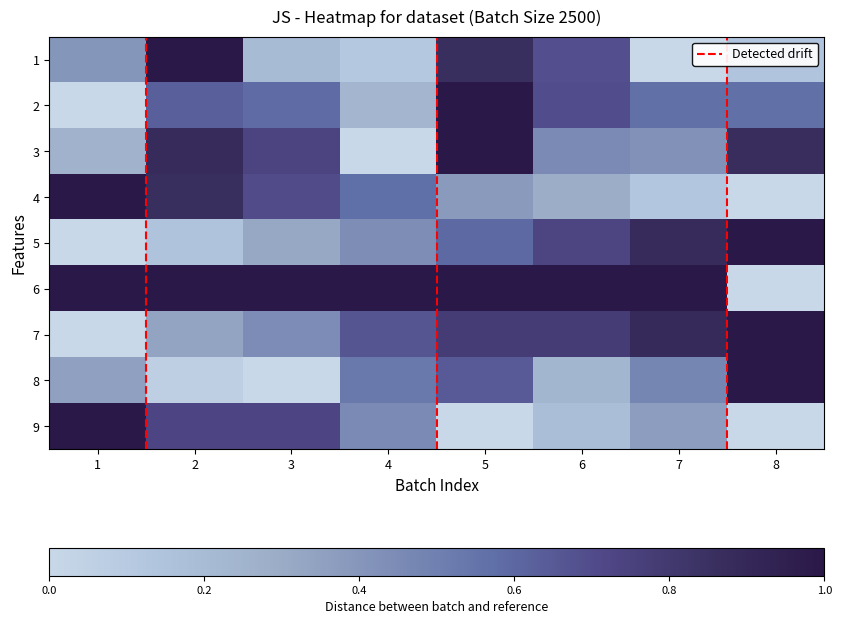

Reading left to right, transcribe all the data shown in this chart.

1: 1=0.4	2=1.0	3=0.2	4=0.1	5=0.9	6=0.7	7=0.0	8=0.1
2: 1=0.0	2=0.6	3=0.6	4=0.2	5=1.0	6=0.7	7=0.6	8=0.6
3: 1=0.3	2=0.9	3=0.7	4=0.0	5=1.0	6=0.5	7=0.4	8=0.9
4: 1=1.0	2=0.9	3=0.7	4=0.6	5=0.4	6=0.3	7=0.1	8=0.0
5: 1=0.0	2=0.1	3=0.3	4=0.4	5=0.6	6=0.7	7=0.9	8=1.0
6: 1=1.0	2=1.0	3=1.0	4=1.0	5=1.0	6=1.0	7=1.0	8=0.0
7: 1=0.0	2=0.3	3=0.4	4=0.7	5=0.8	6=0.8	7=0.9	8=1.0
8: 1=0.4	2=0.1	3=0.0	4=0.5	5=0.6	6=0.2	7=0.5	8=1.0
9: 1=1.0	2=0.7	3=0.7	4=0.5	5=0.0	6=0.2	7=0.4	8=0.0